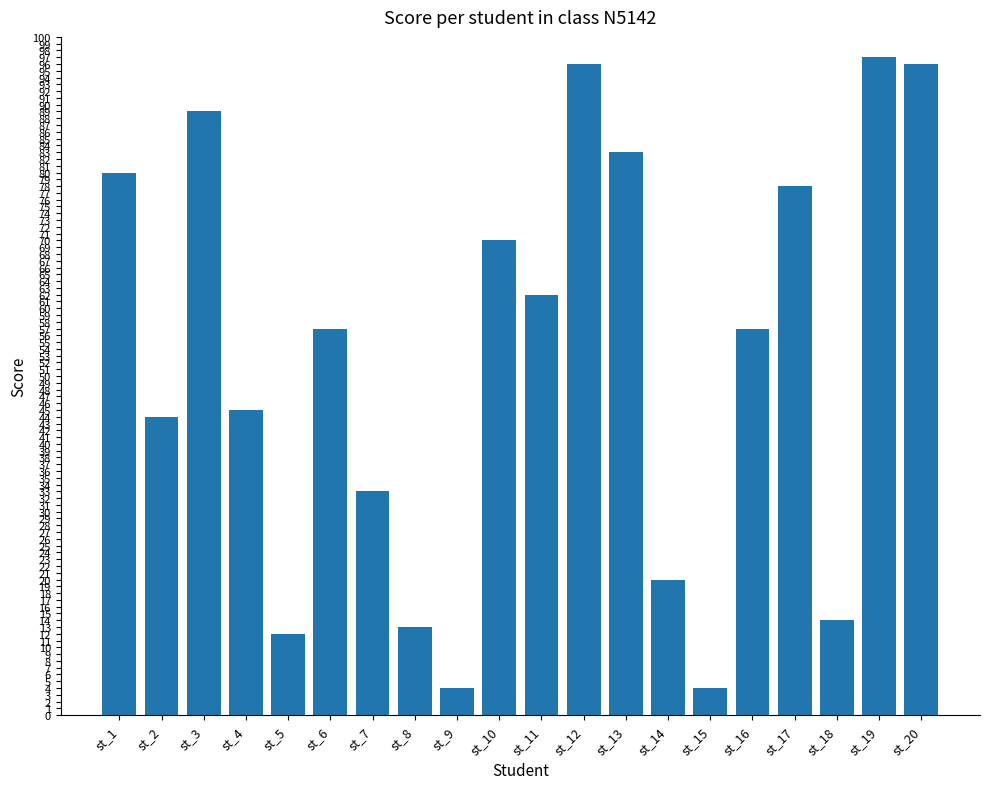

How many data points does each series have?

20